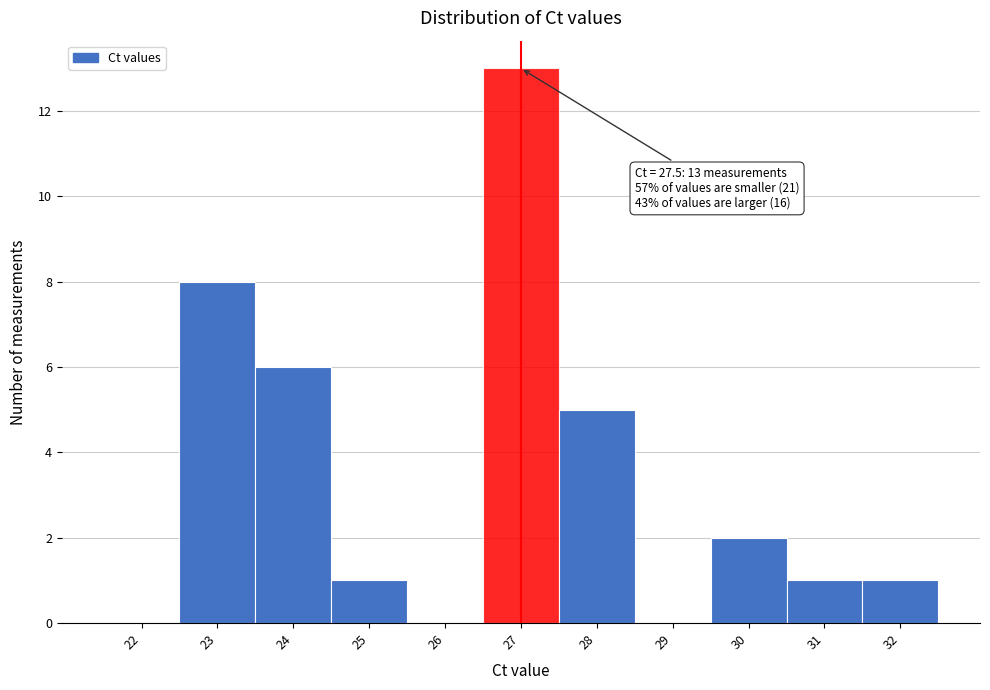

Reading left to right, list all the values displayed in this chart.

22=0	23=8	24=6	25=1	26=0	27=13	28=5	29=0	30=2	31=1	32=1